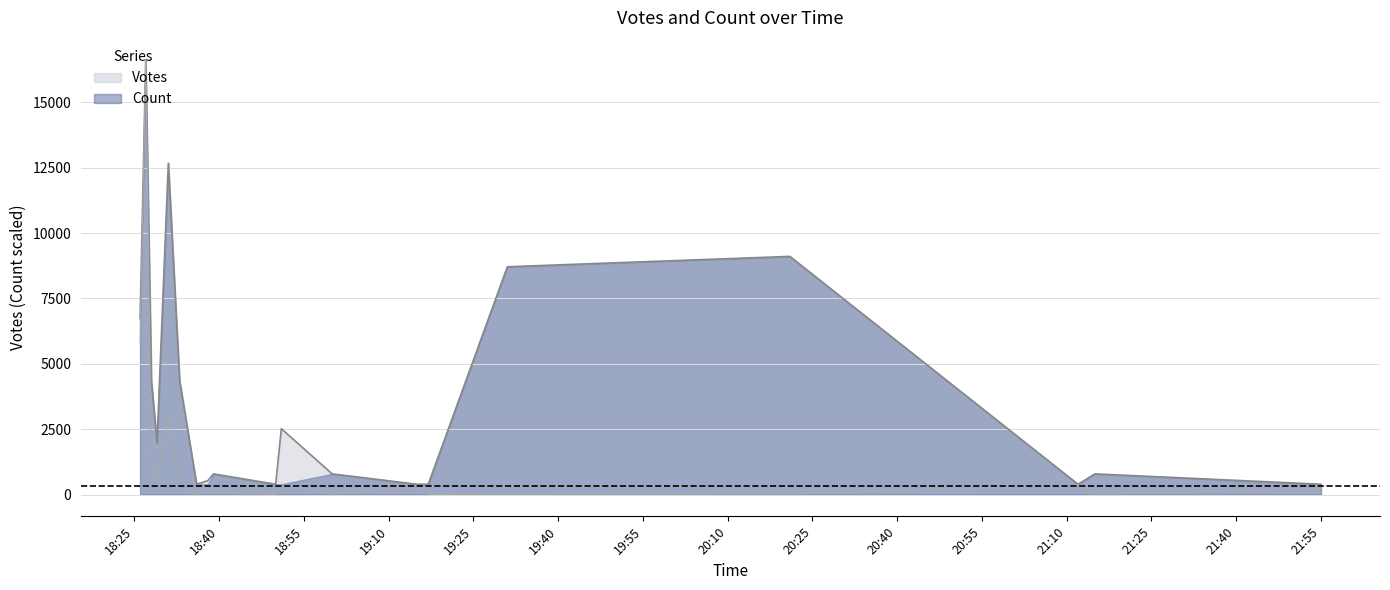

How many data points in Votes are above 321?

9